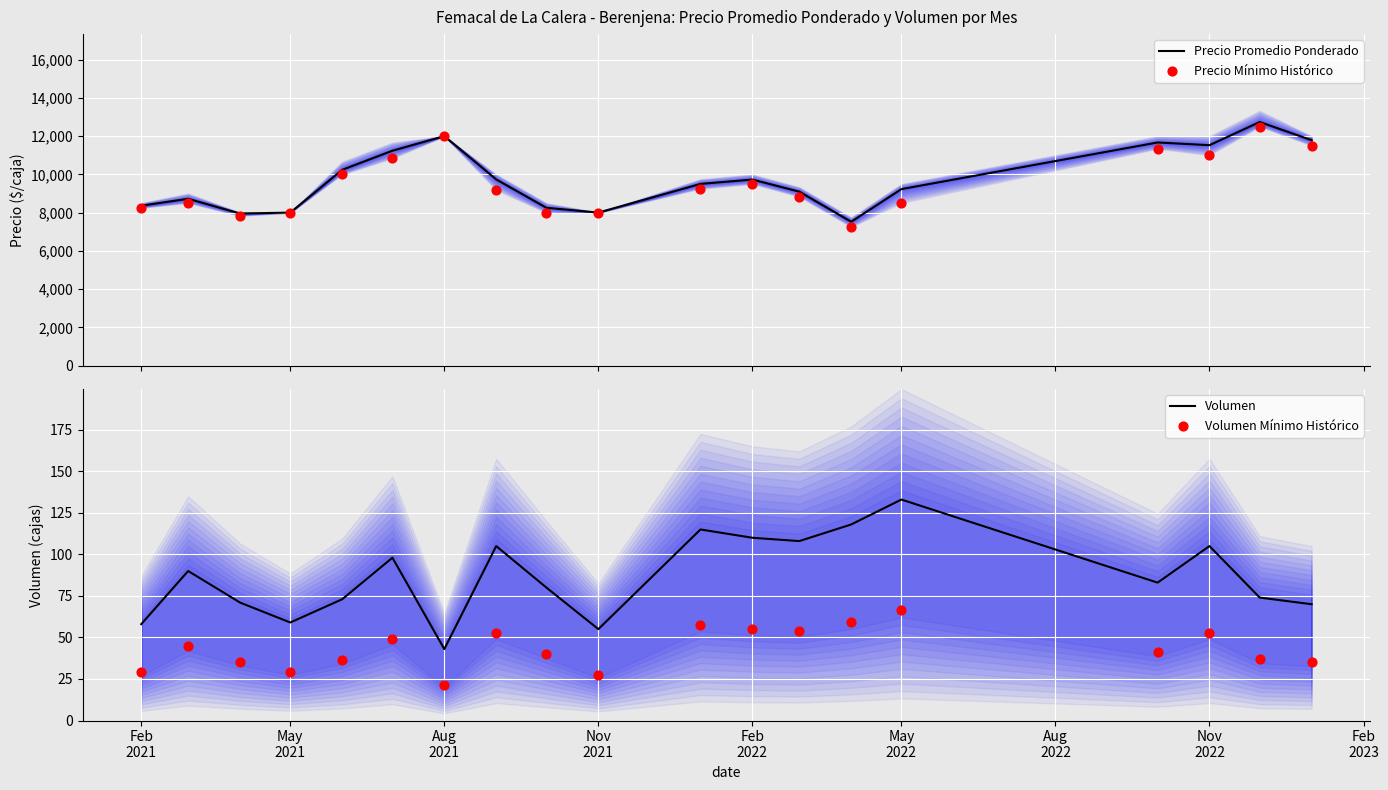

Which series reaches the minimum Y coordinate?

Volumen Mínimo Histórico